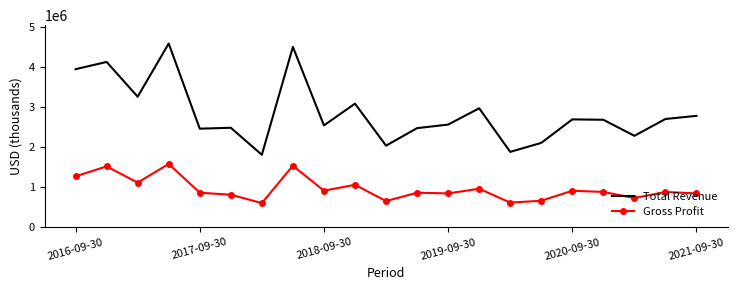

Which series has the largest total across all categories?

Total Revenue